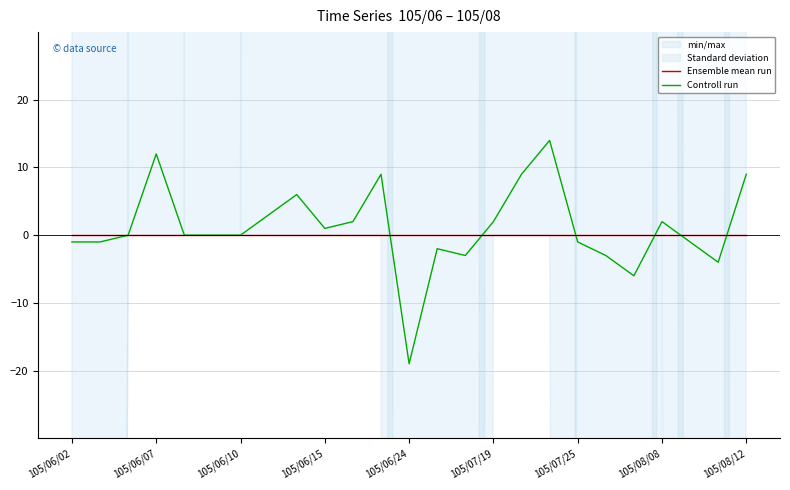

What is the lowest value of the Controll run series?

-19